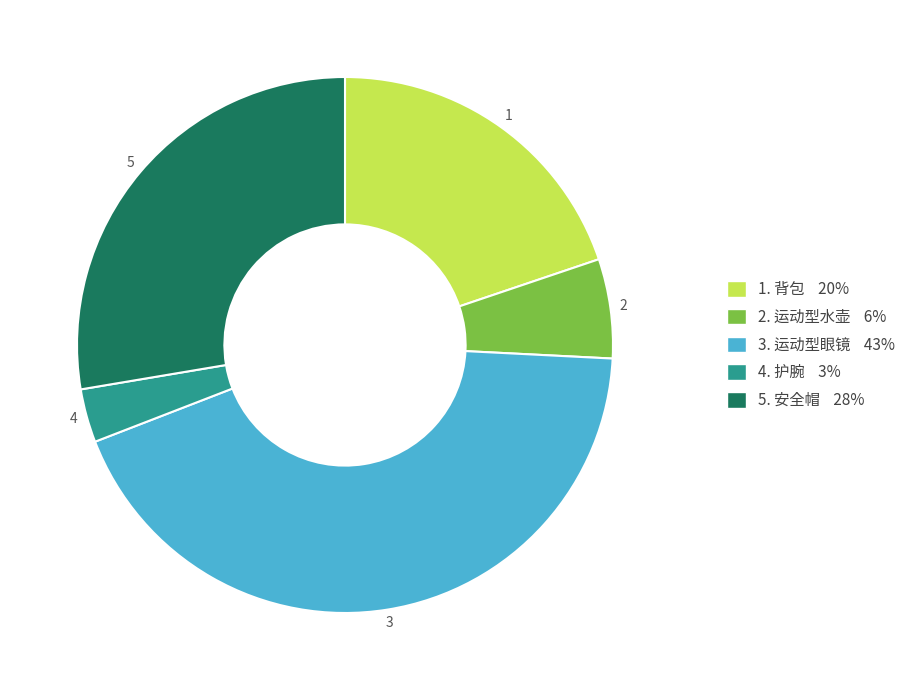

Does any single category account for the majority?

No